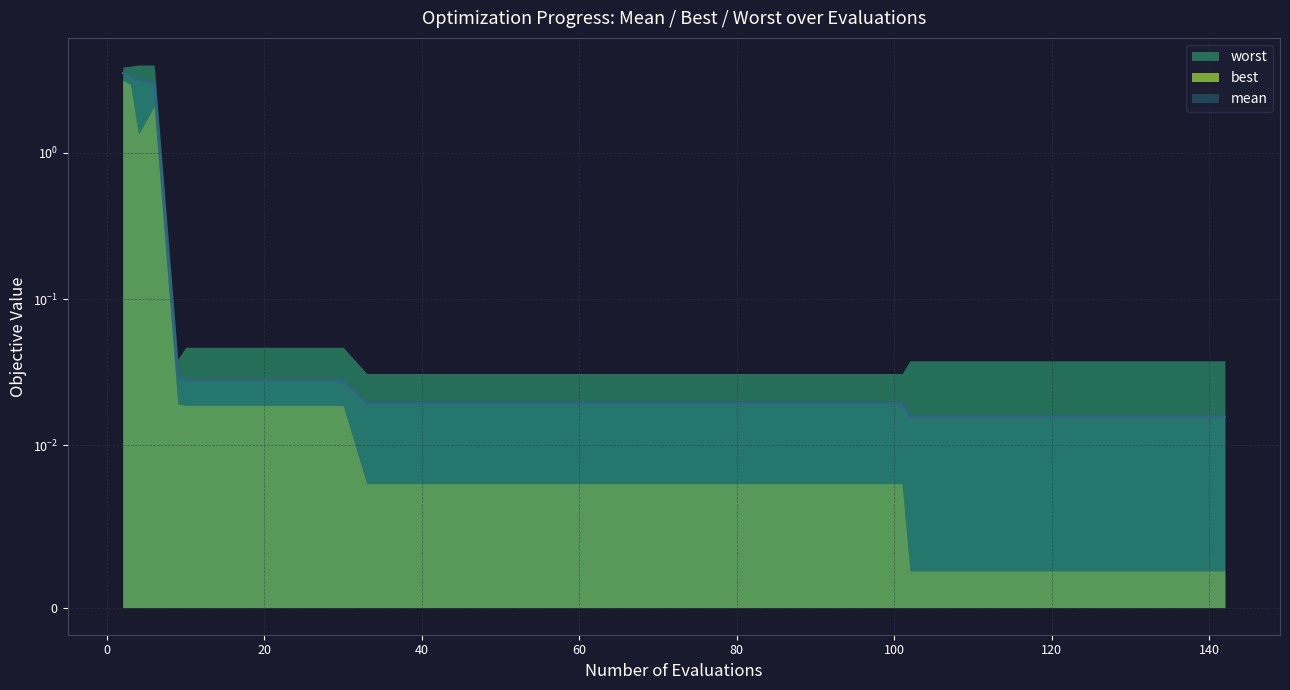

Which series has the widest spread of values?

worst